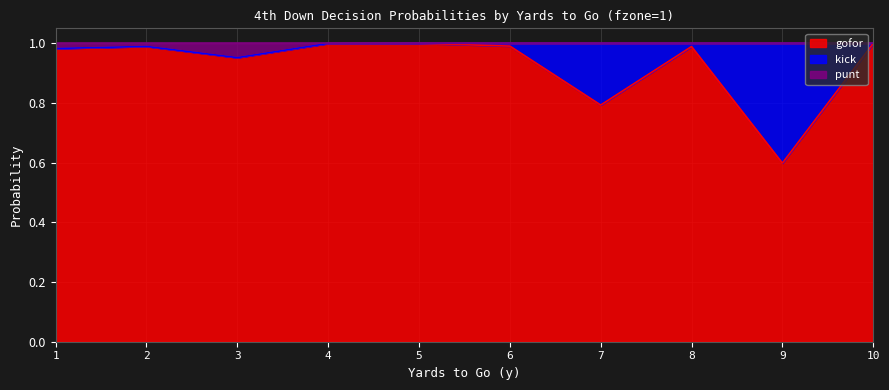

The punt series shows 1.0 at 10. True or false?

True